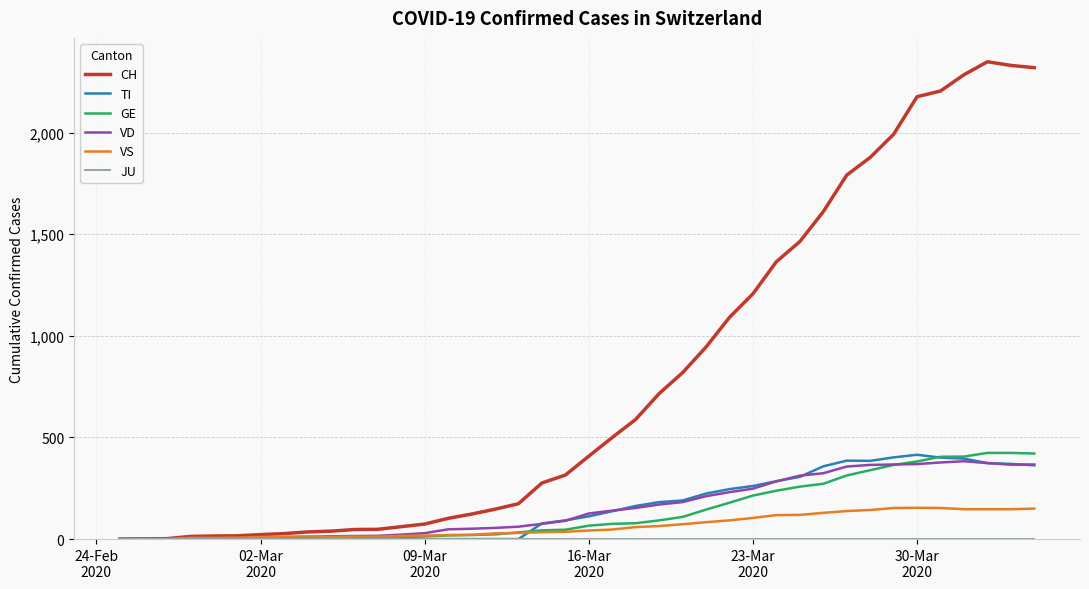

What is the highest value of the CH series?

2349